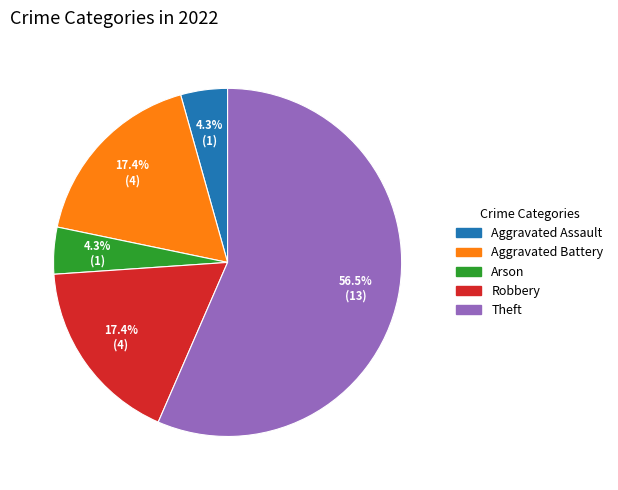

To the nearest percent, what percentage of the pie is Arson?

4%